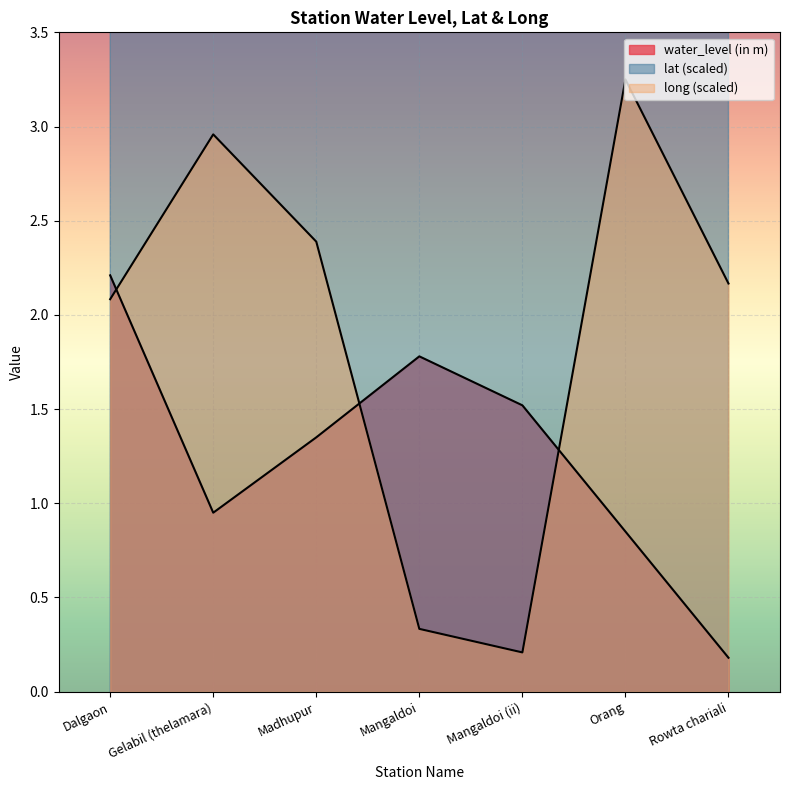

Reading left to right, what are all the values shown in this chart?

water_level (in m): 2.2	0.9	1.4	1.8	1.5	0.8	0.2
lat: 5.5	7.1	6.0	4.3	4.3	7.1	7.0
long: 2.1	3.0	2.4	0.3	0.2	3.3	2.2